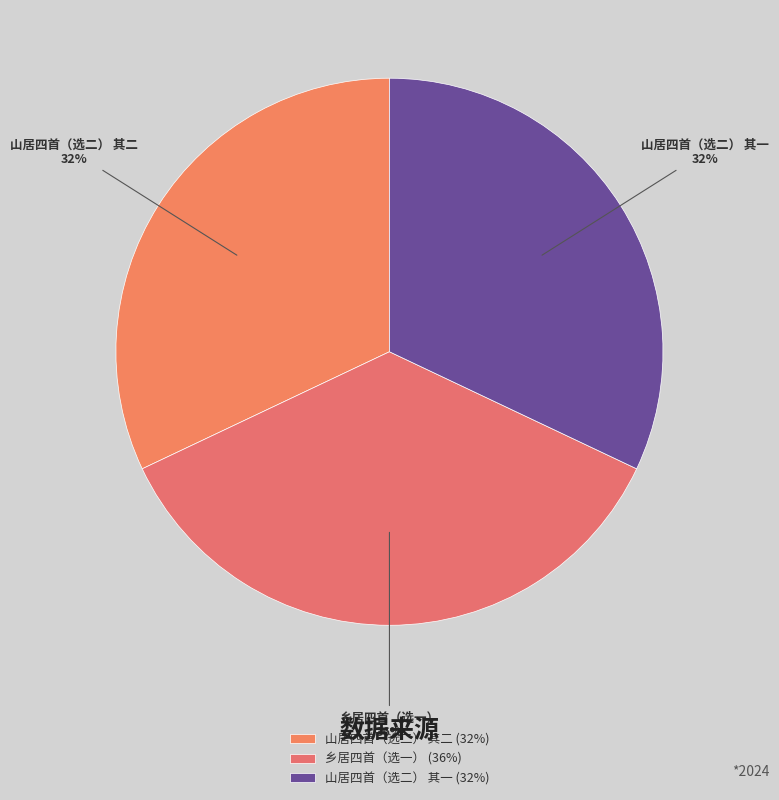

Does 山居四首（选二） 其二 account for over 50% of the chart?

No